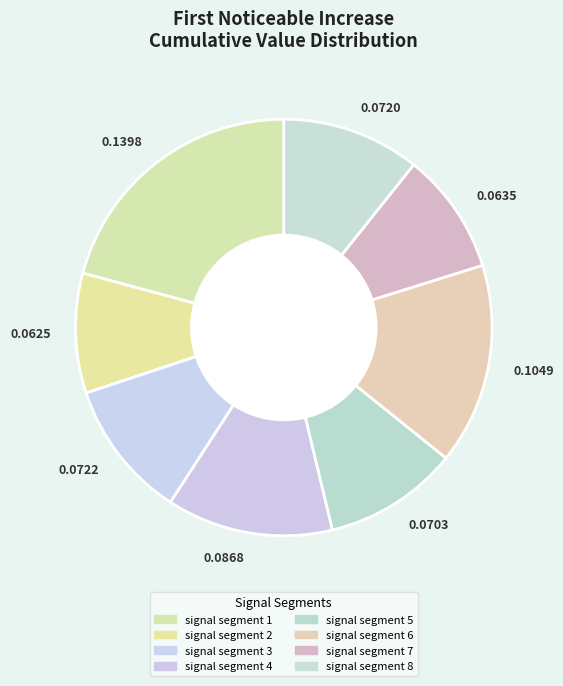

Which slice is the largest?

0.1398